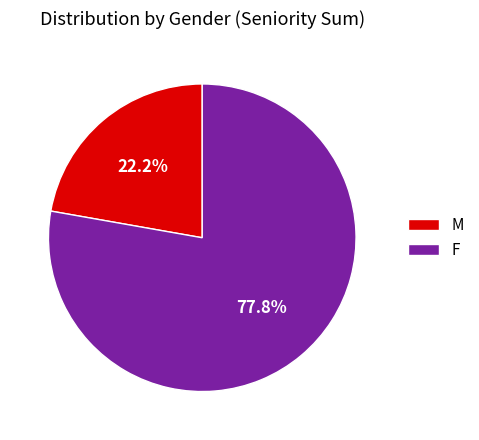

Does any single category account for the majority?

Yes